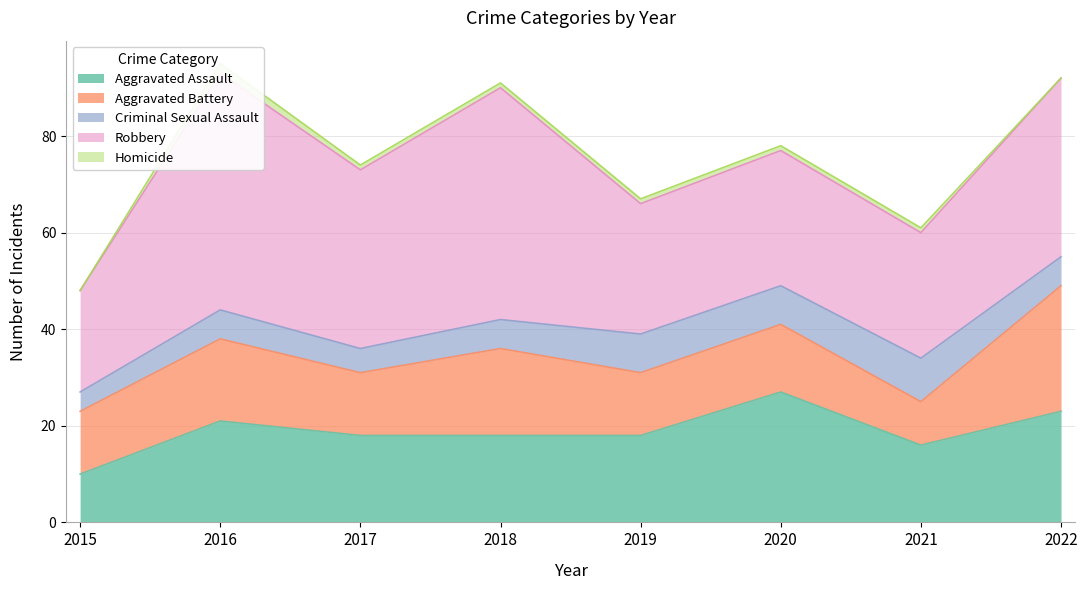

Where is the first local maximum for Homicide?

2016